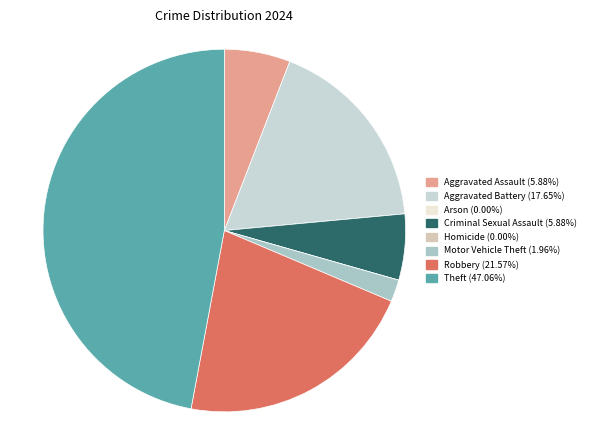

Does Homicide account for over 50% of the chart?

No